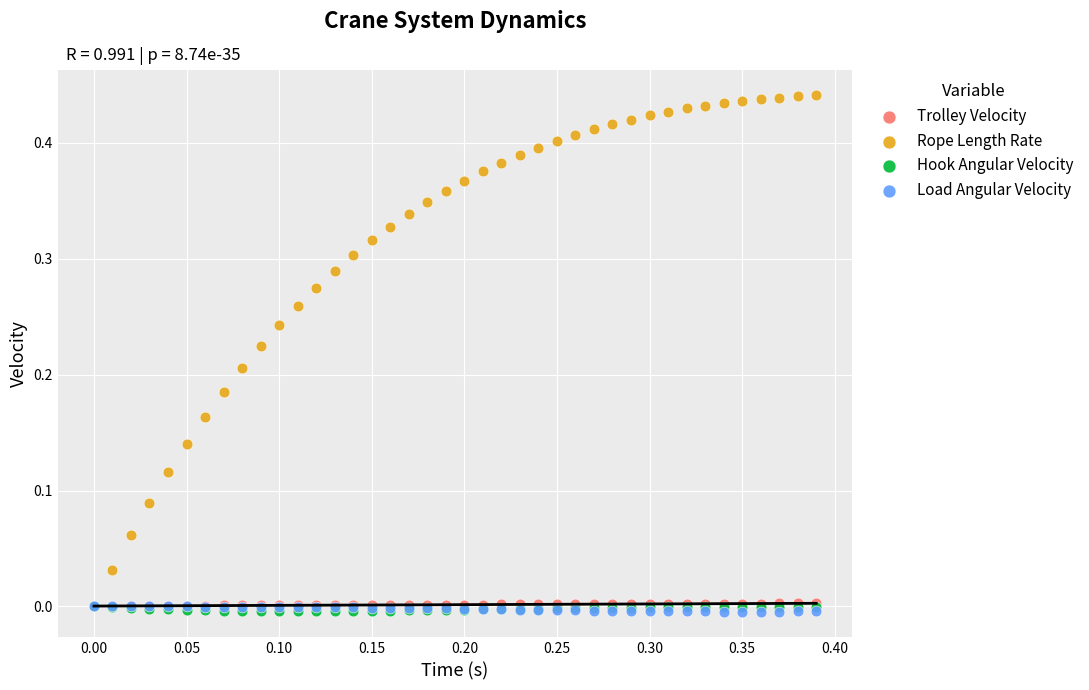

What are all the series names shown in the legend?

Trolley Velocity, Rope Length Rate, Hook Angular Velocity, Load Angular Velocity